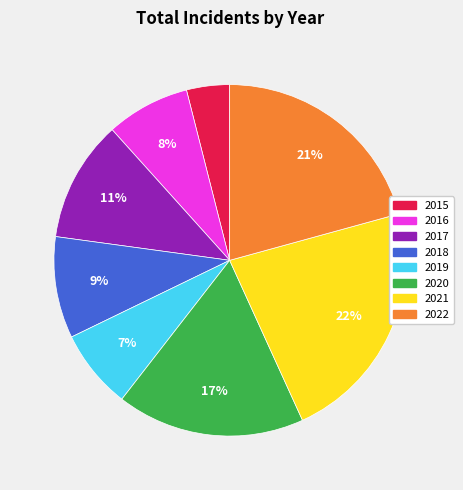

To the nearest percent, what percentage of the pie is 2018?

9%